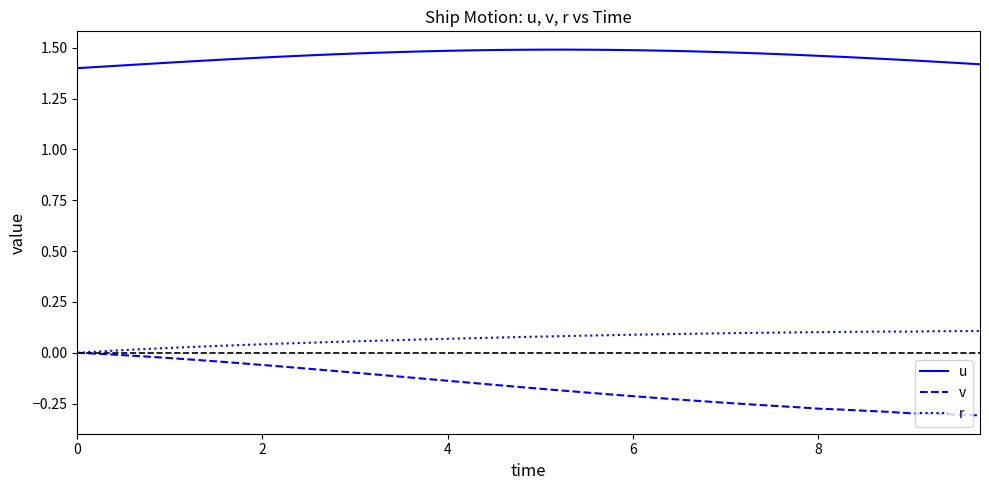

At how many categories does at least one series exceed 0?

40